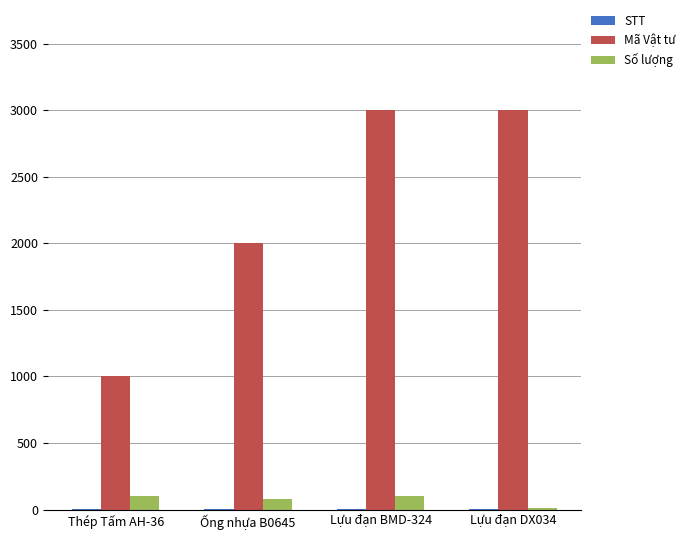

What is the greatest value displayed?

3002